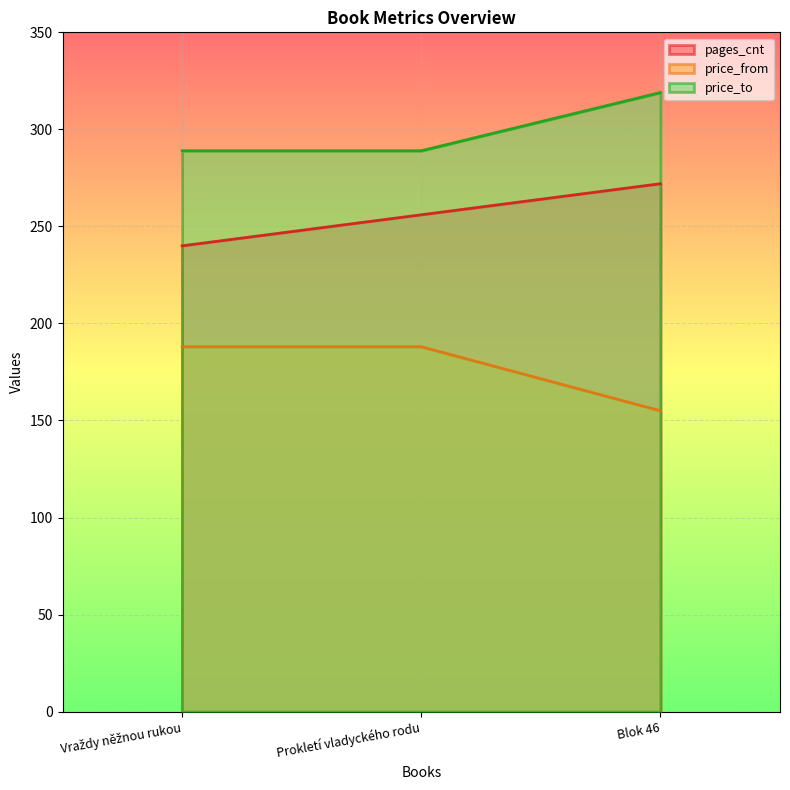

What is the spread (max minus min) of values at Vraždy něžnou rukou?

101